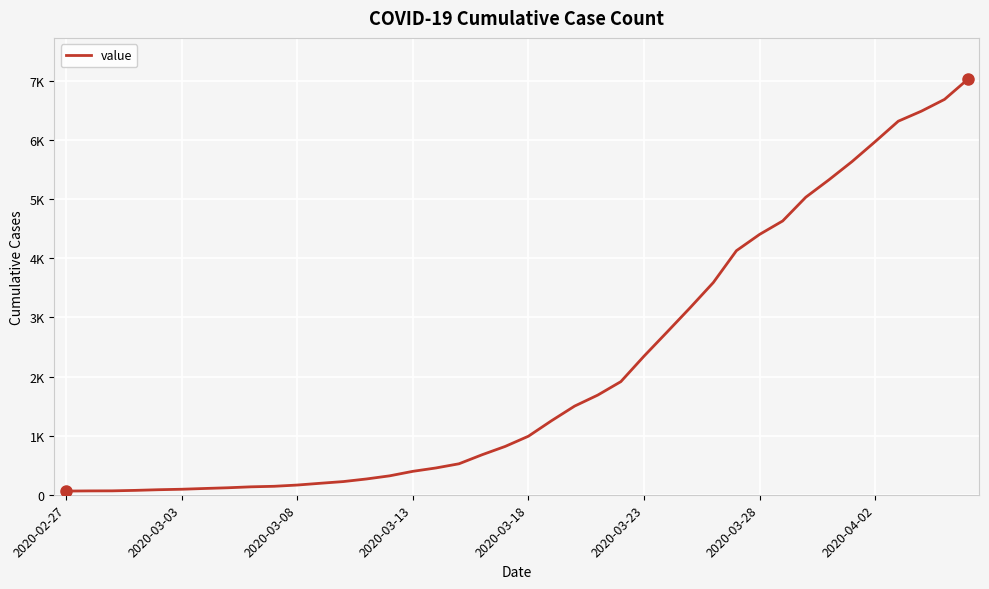

Is this an area chart (filled region under the line)?

No